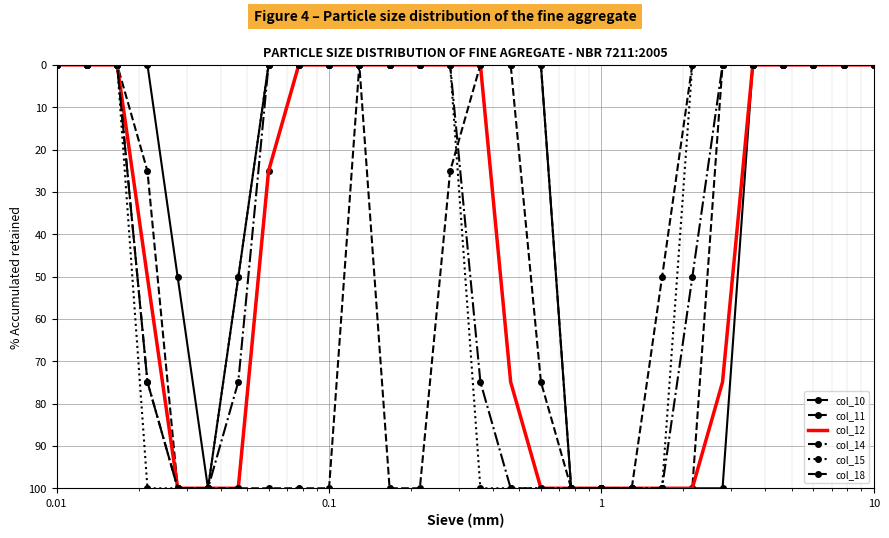

True or false: col_14 and col_11 intersect in this chart.

False